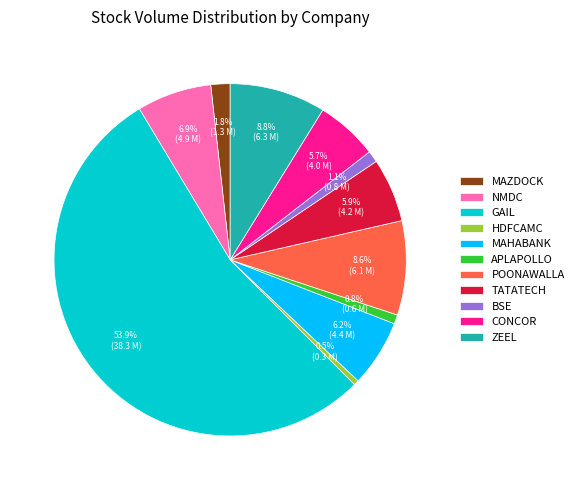

What is the majority slice?

GAIL